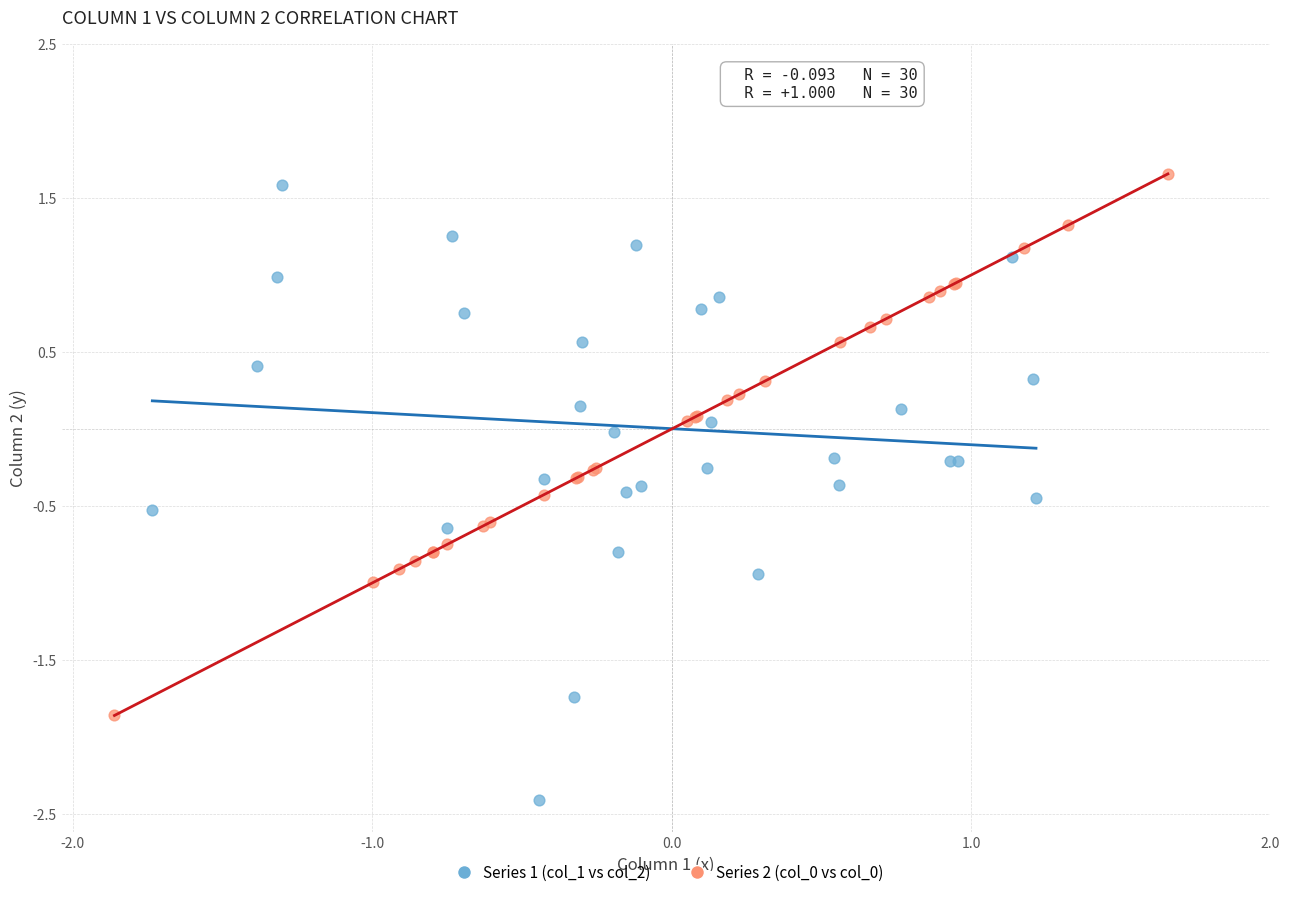

Which series contains the lowest Y value?

Series 1 (col_1 vs col_2)